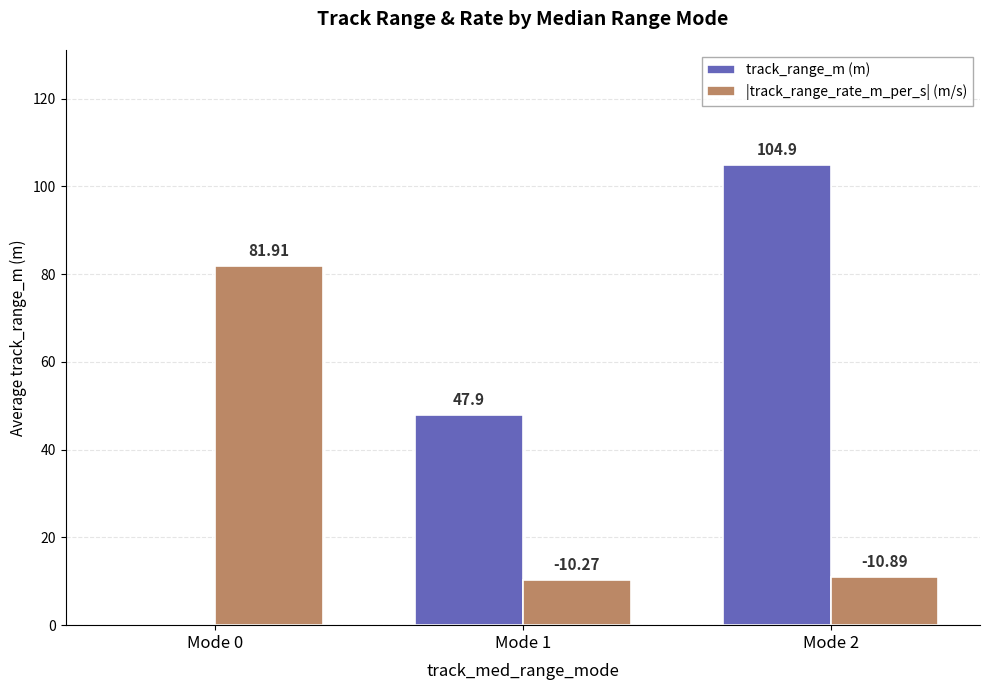

Which series has the largest total across all categories?

track_range_m (m)